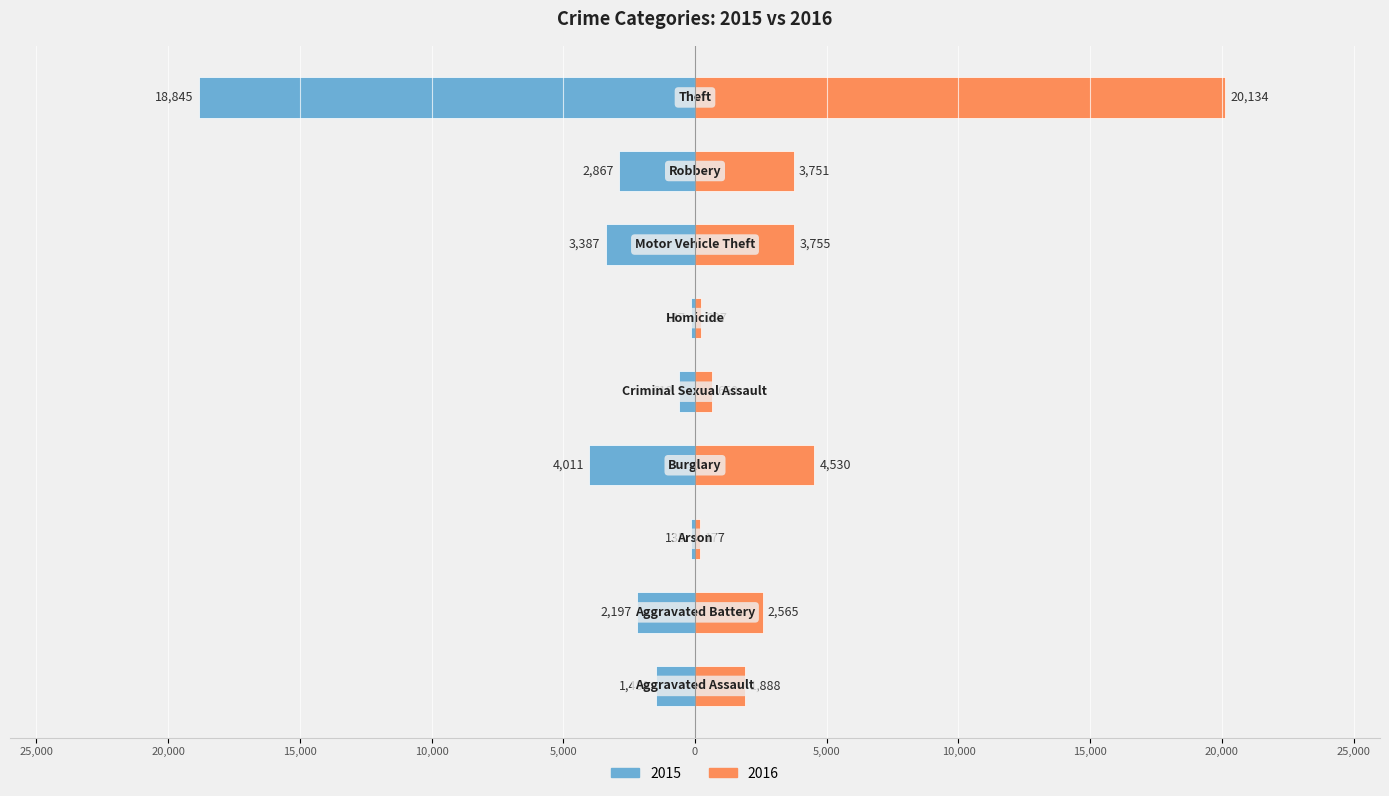

Which series has the largest range (max minus min)?

2016